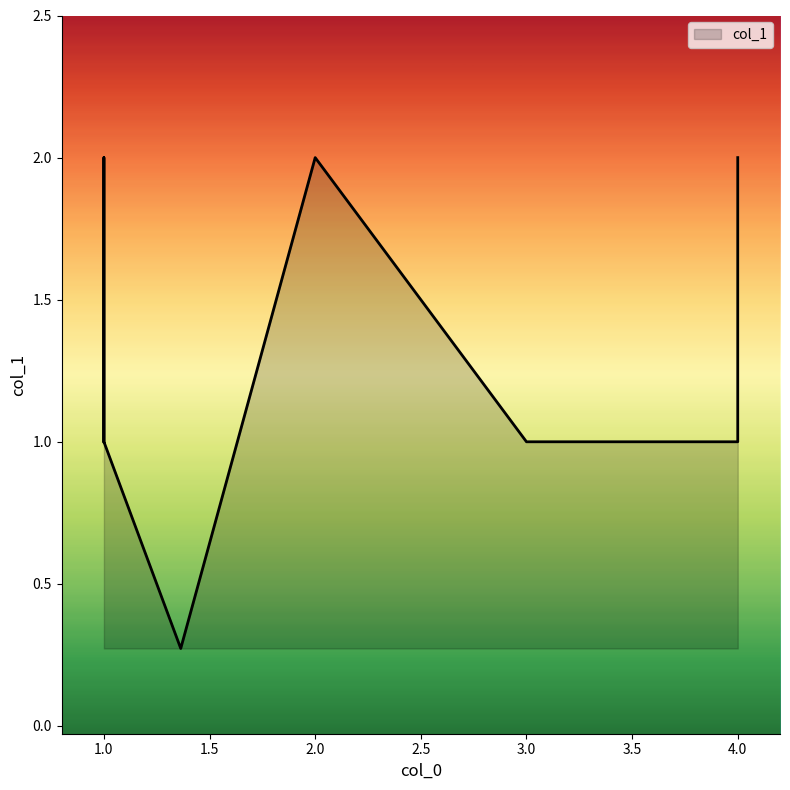

The value at 3 is 1.0. True or false?

True